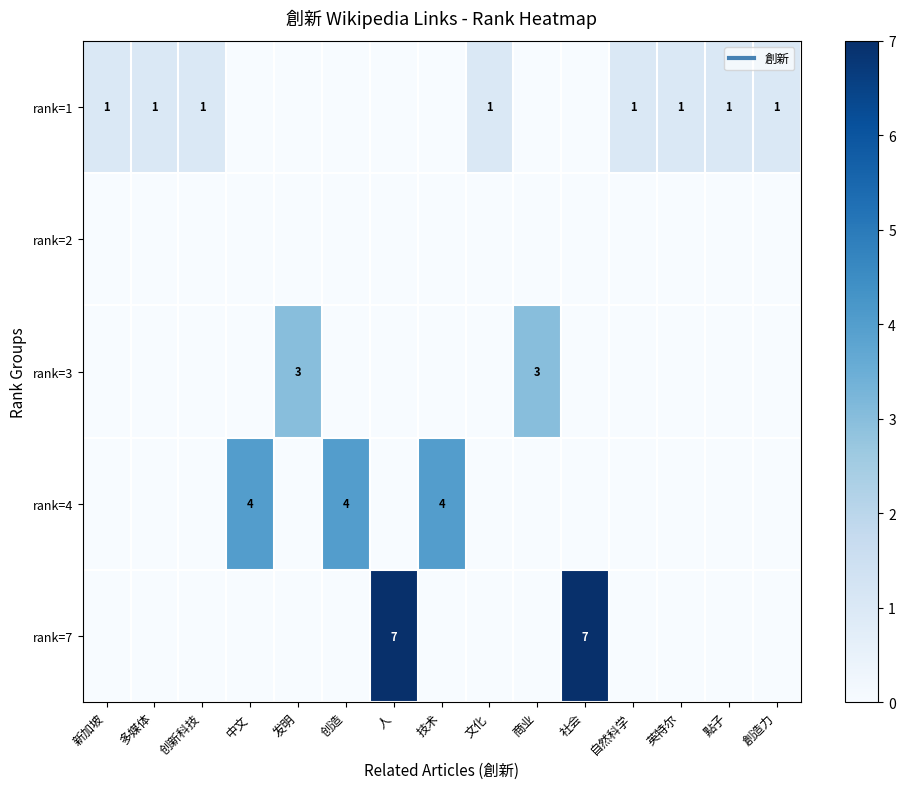

How many data points in rank=1 are less than 1?

7